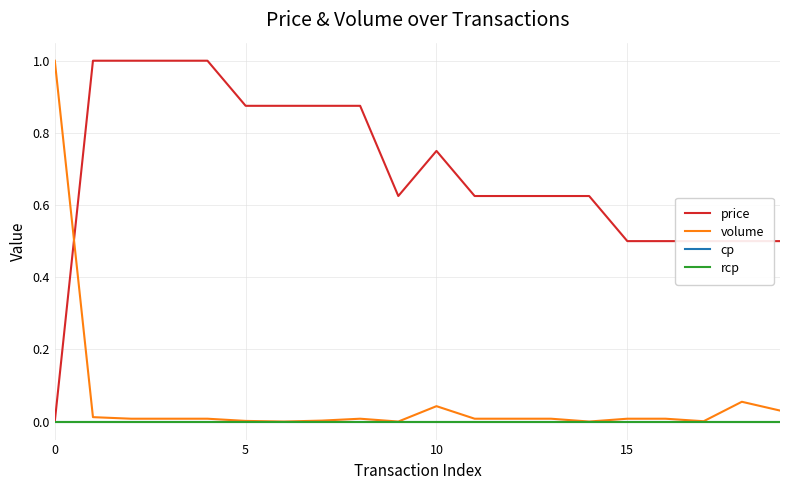

Is this an area chart (filled region under the line)?

No